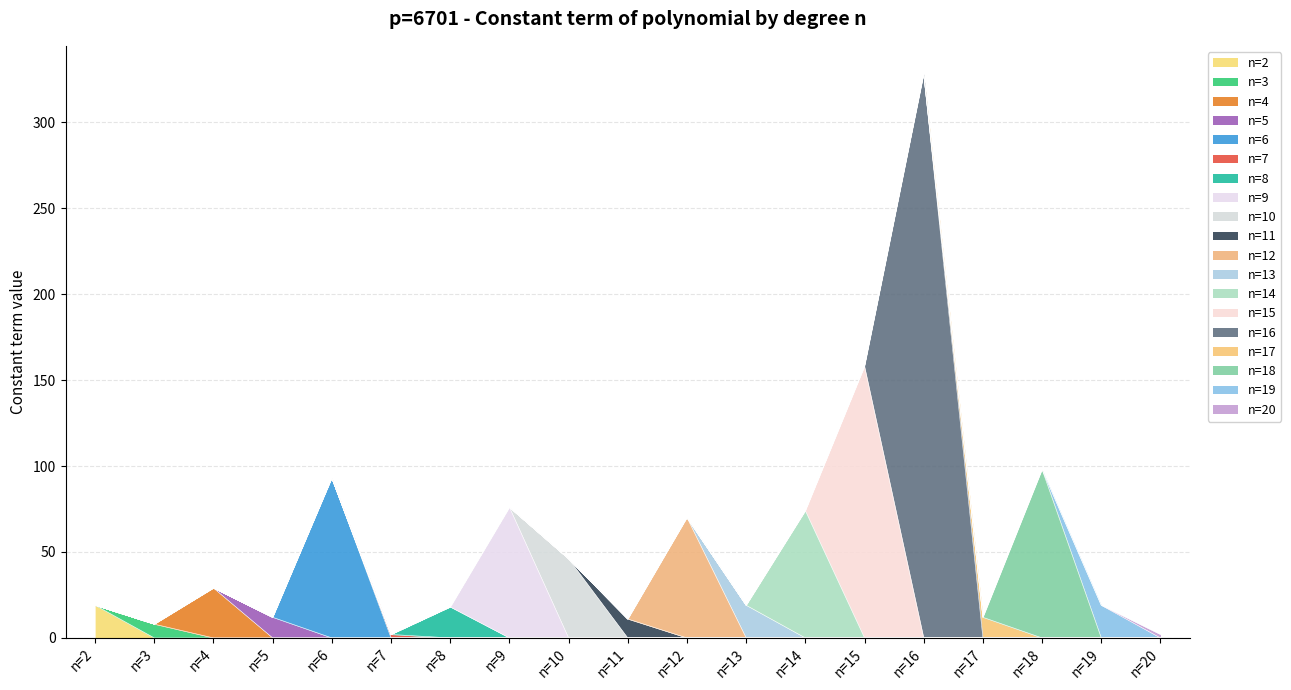

Reading right to left, list all the values displayed in this chart.

2	19	98	12	328	158	74	19	70	11	46	76	18	2	93	12	29	8	19